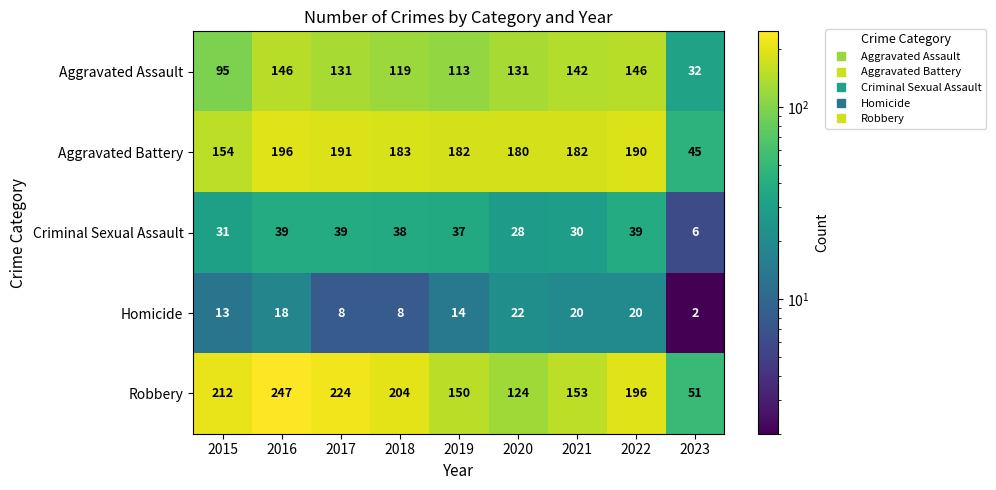

Which series has the largest range (max minus min)?

Robbery